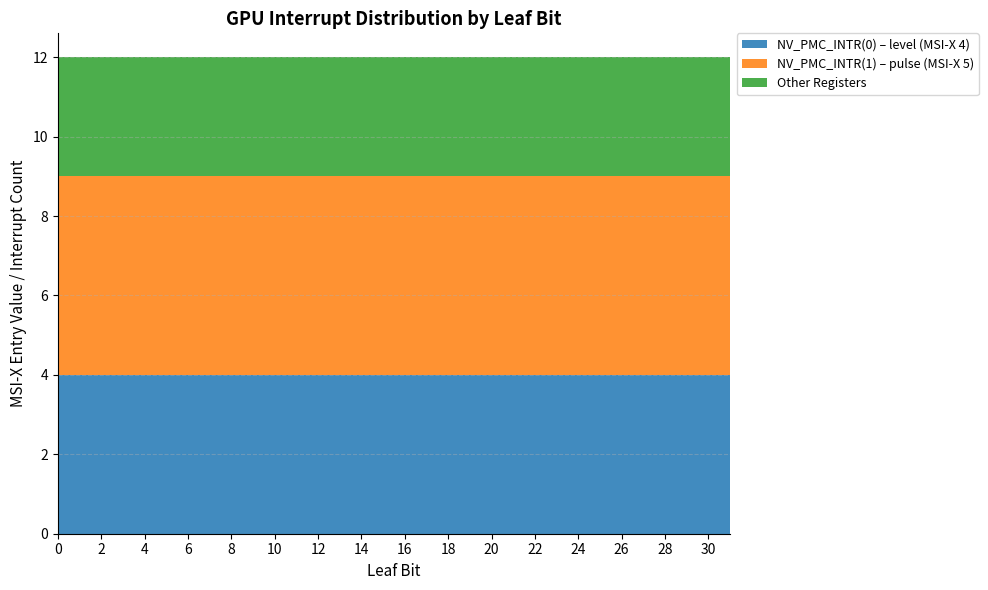

True or false: NV_PMC_INTR(0) – level (MSI-X 4) has a value of 3 at 28.

False